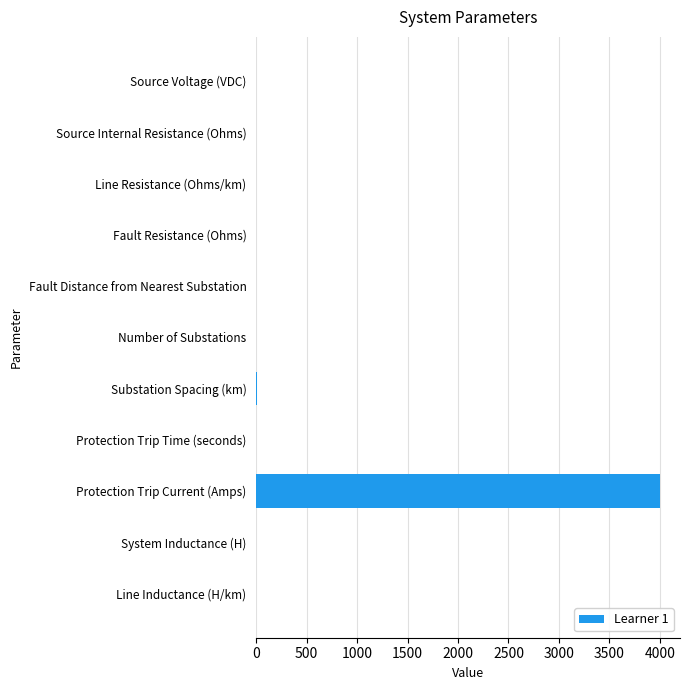

Does the chart contain stacked bars?

No